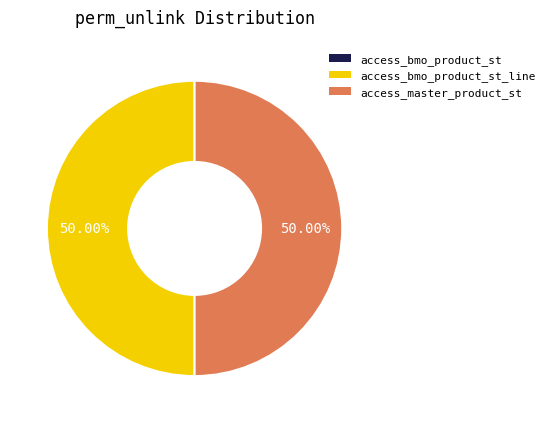

Which slice is the largest?

access_bmo_product_st_line